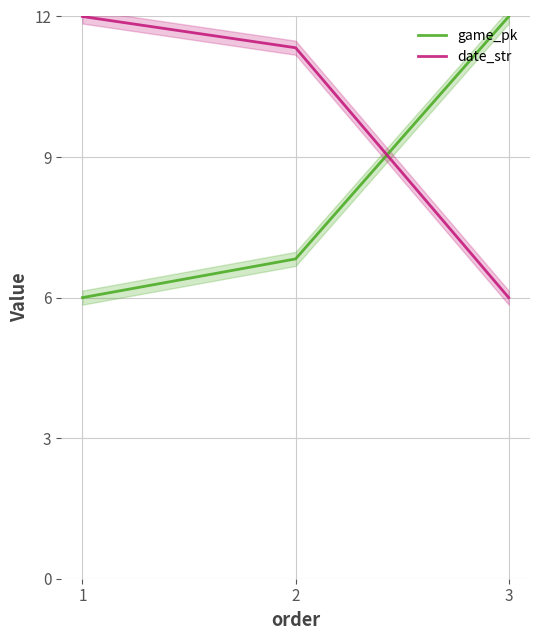

Is it true that game_pk equals 2.5 at 1?

False